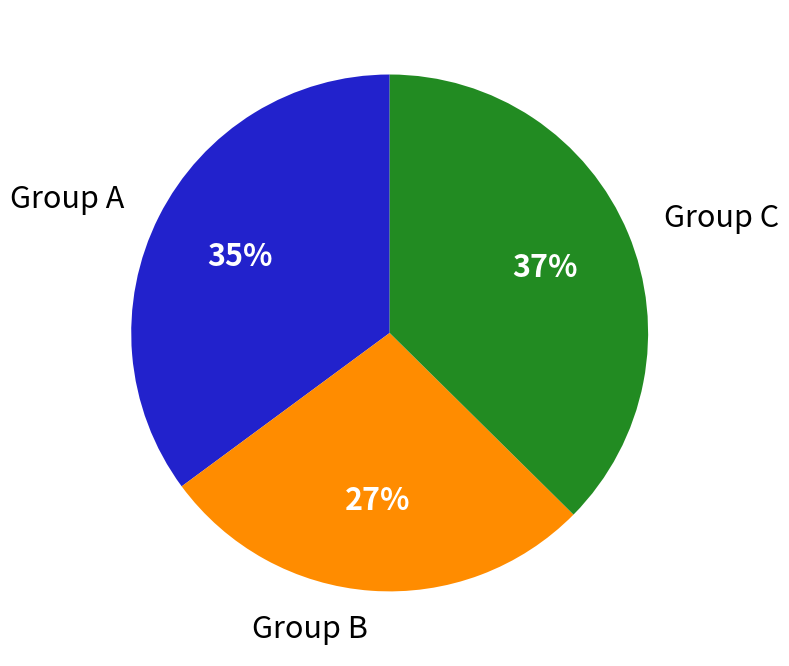

The Group A slice represents 35% of the pie. True or false?

True